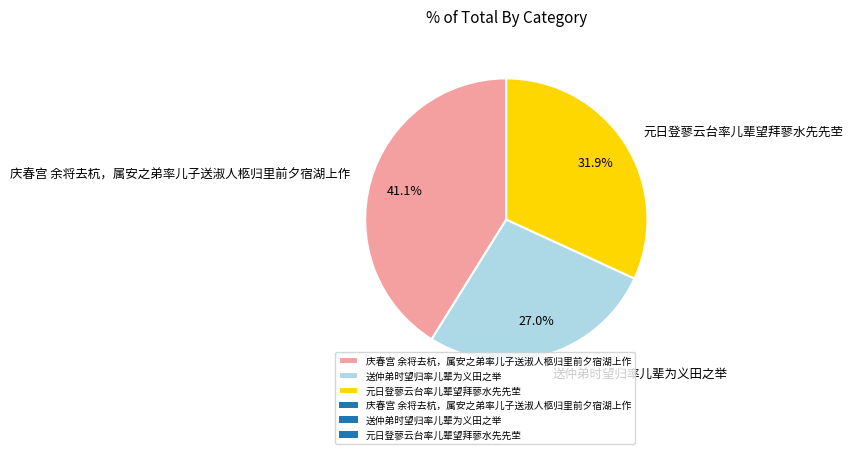

To the nearest percent, what is the difference between the 送仲弟时望归率儿辈为义田之举 and 元日登蓼云台率儿辈望拜蓼水先先茔 slice percentages?

5%